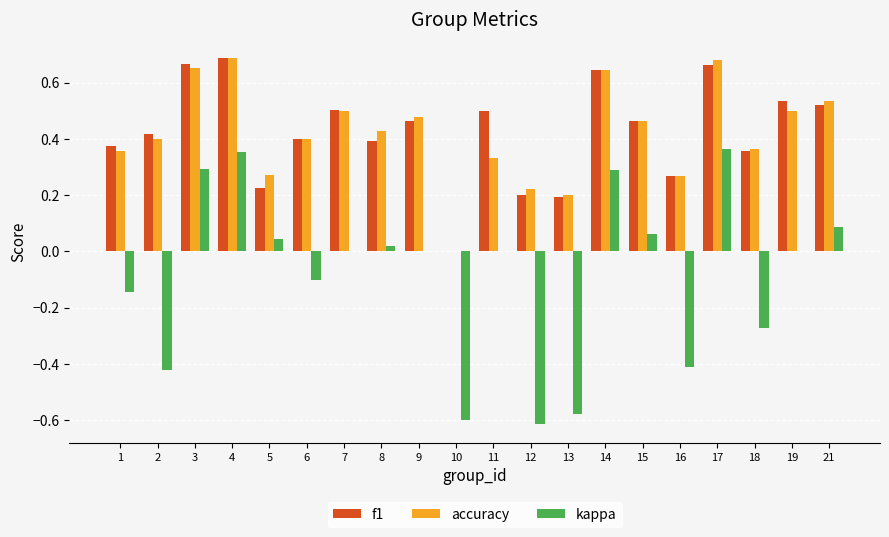

Which series changed the most between 2 and 21?

kappa